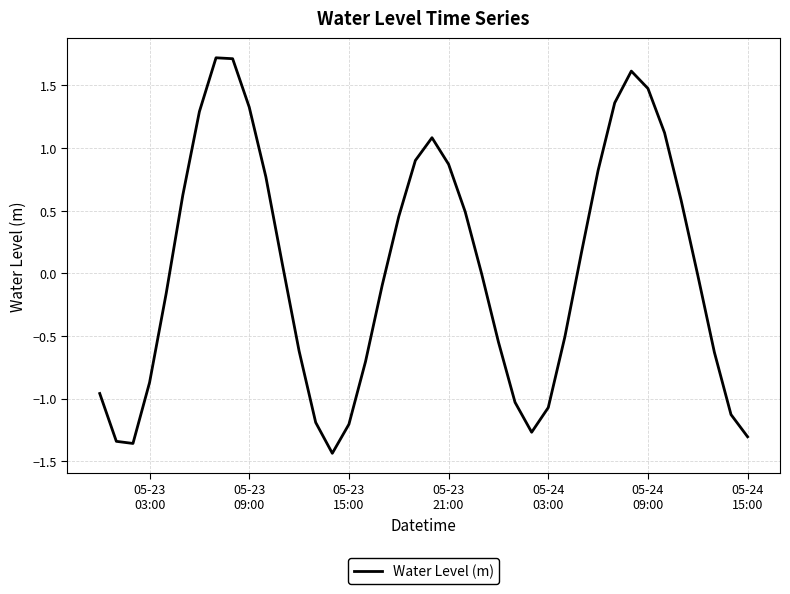

How many interior local valleys (lower than both neighbors) does the data have?

3